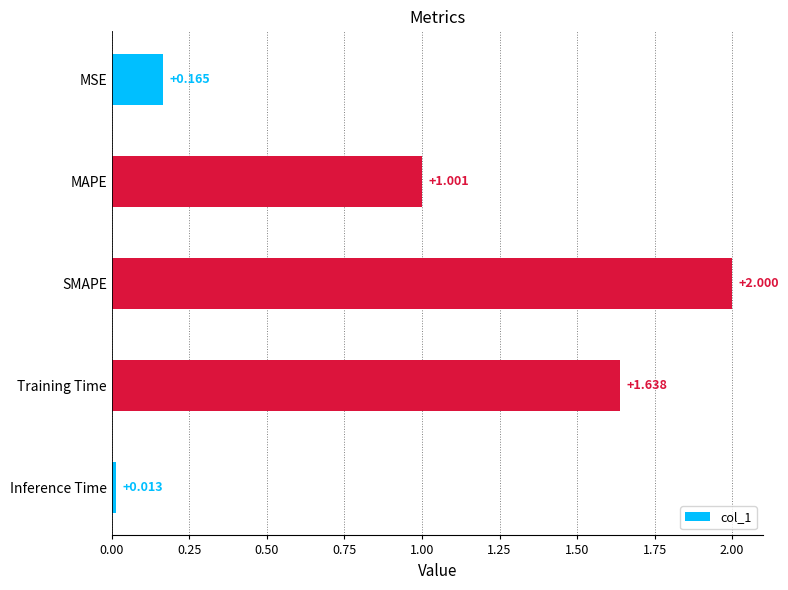

Where is the data nearest to the value 1?

MAPE